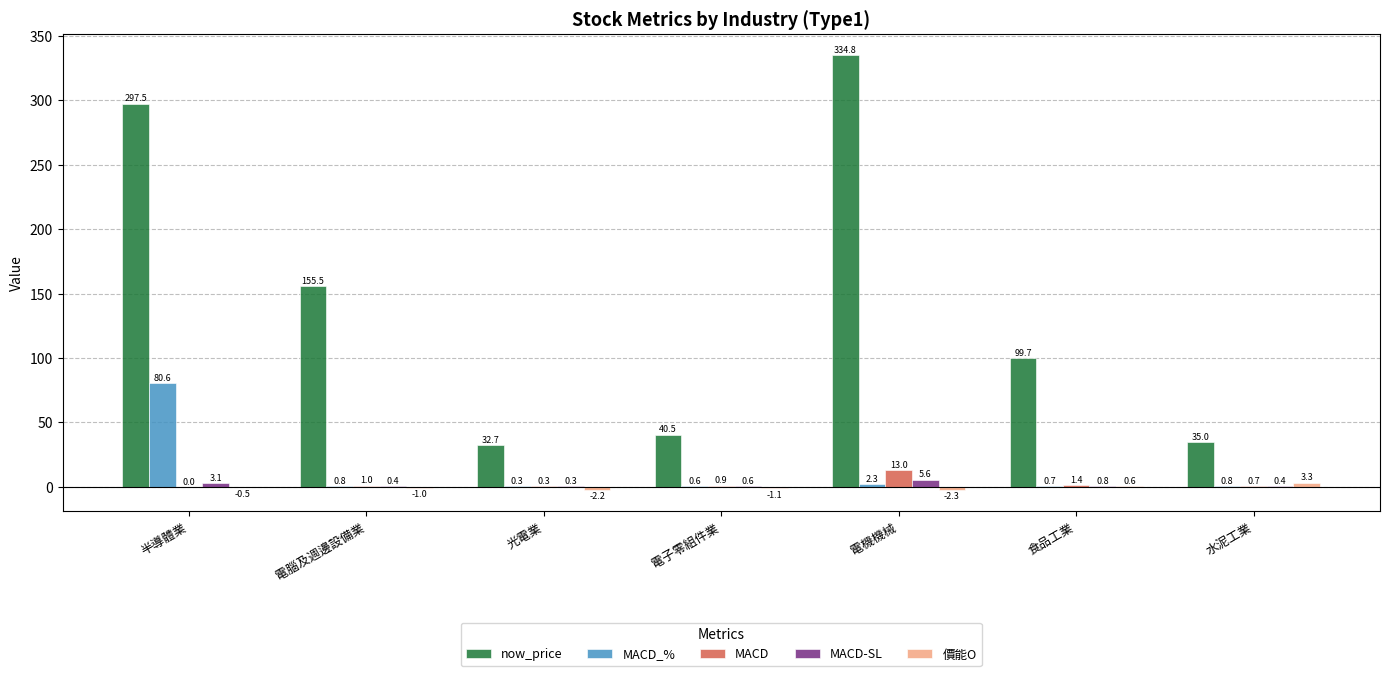

Which series changed the most between 電機機械 and 水泥工業?

now_price